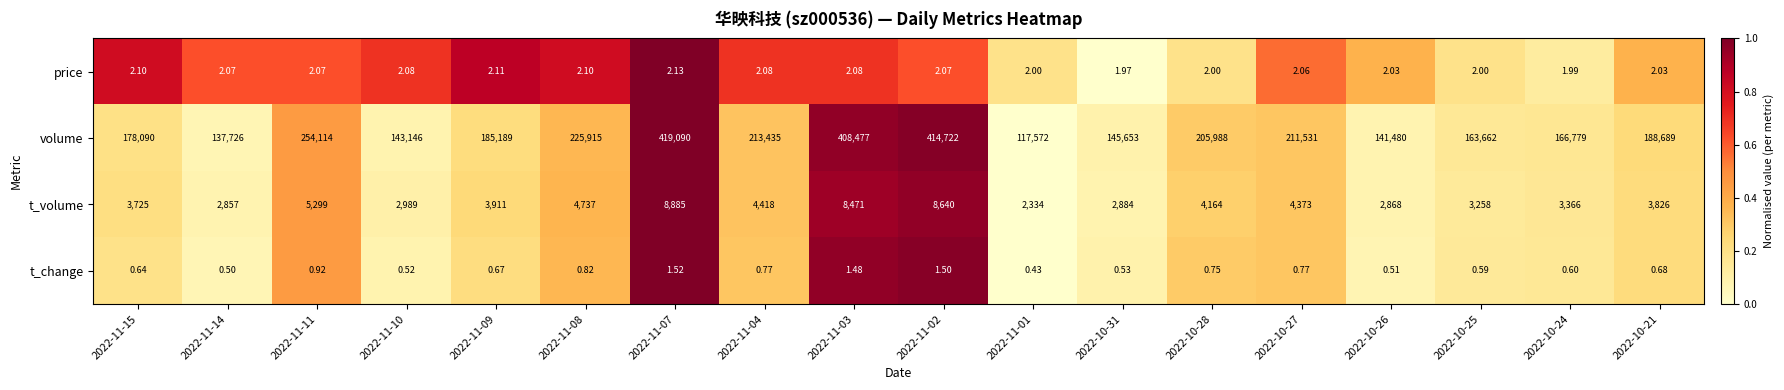

Rank the series by their maximum value, from highest to lowest.

volume, t_volume, price, t_change